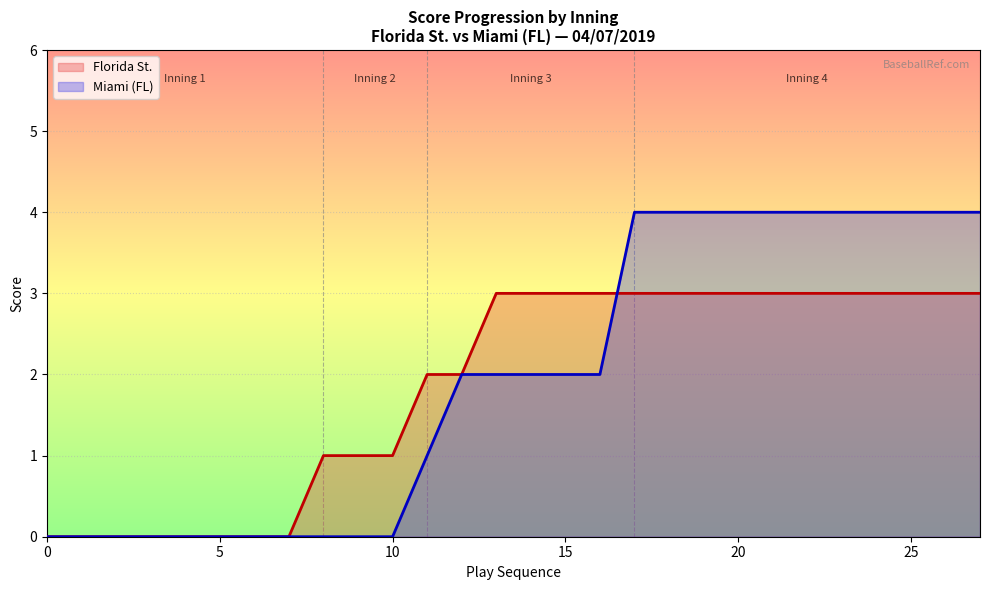

True or false: Miami (FL) Score has a value of 1 at 4.

False